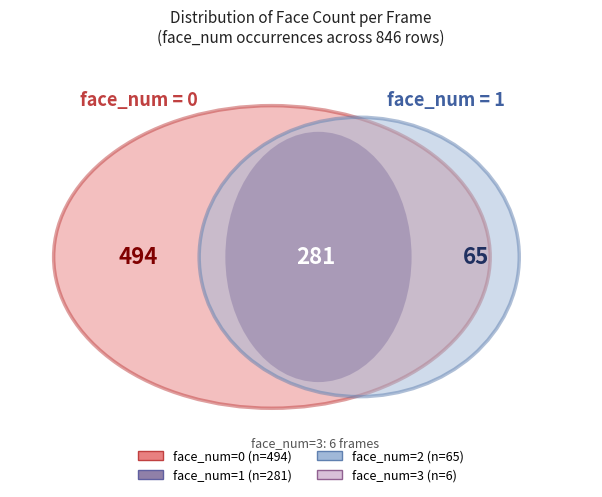

What is the change in value from 0 to 3?

-488